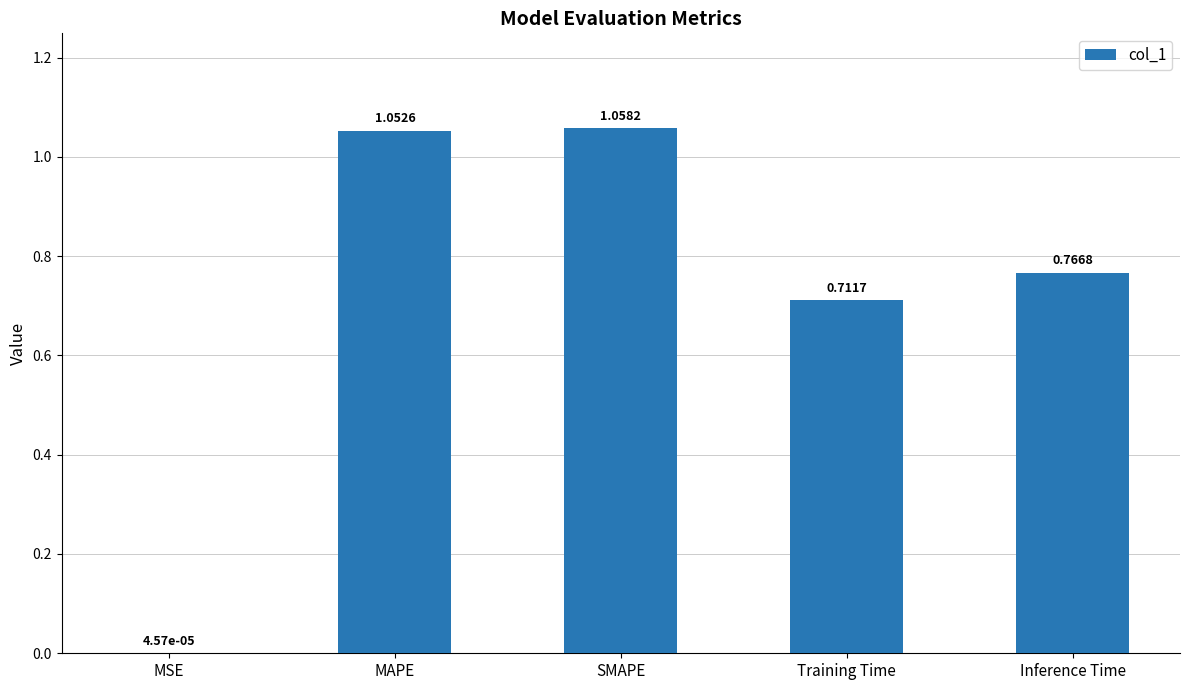

Count the number of data series in this chart.

1